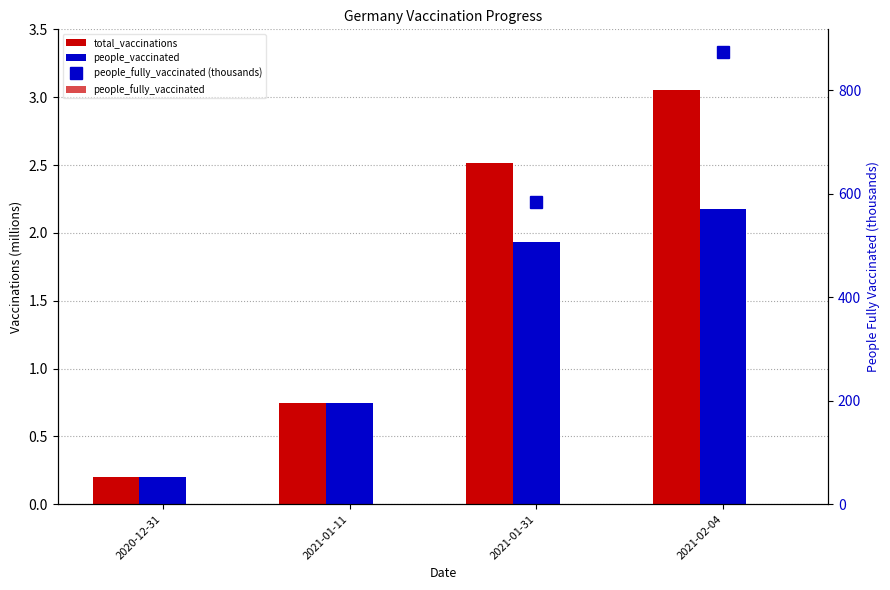

Does the chart contain stacked bars?

No